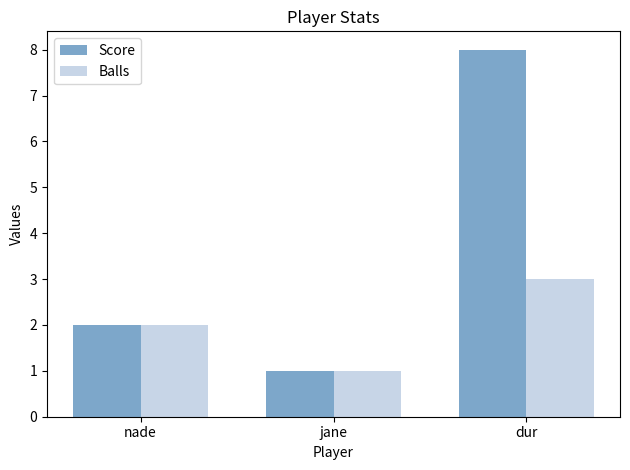

Count the Balls values in the range 1 to 3.

3